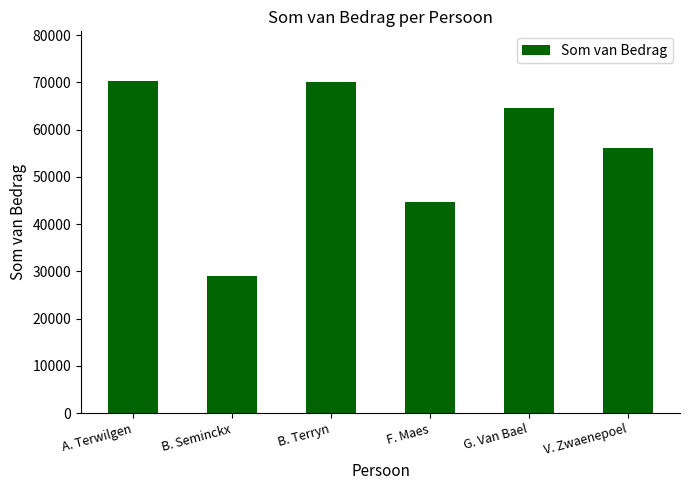

What is the label of the 4th bar from the left?

F. Maes